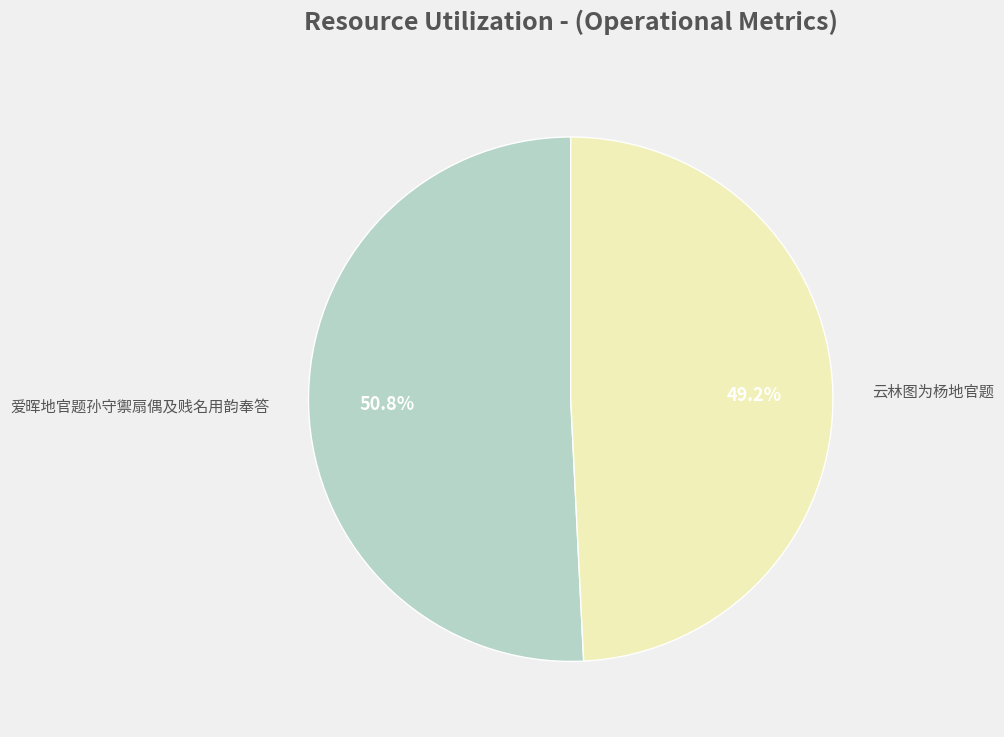

To the nearest percent, what portion does 爱晖地官题孙守禦扇偶及贱名用韵奉答 represent?

51%